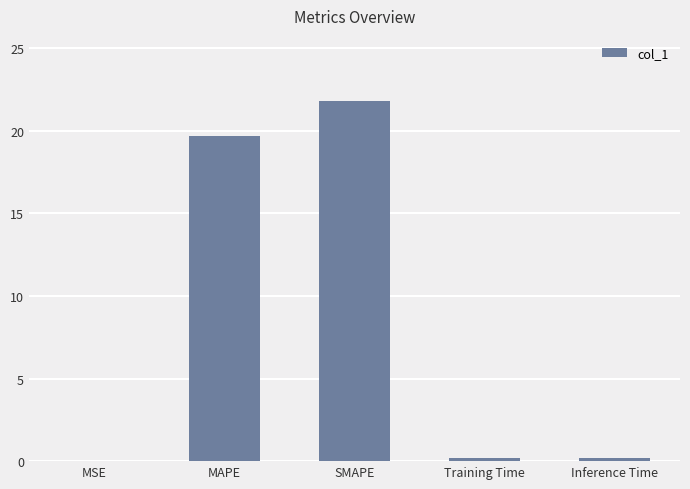

How many data points does each series have?

5